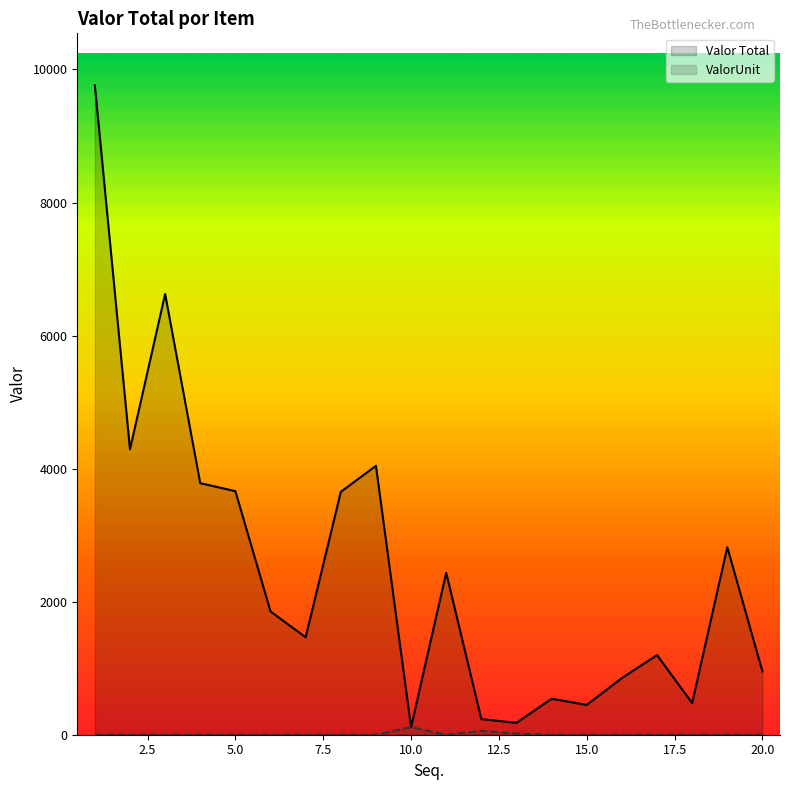

Reading left to right, transcribe all the data shown in this chart.

Valor Total: 9762.0	4290.0	6624.7	3781.2	3660.9	1853.3	1464.4	3650.7	4042.2	114.4	2434.4	234.0	178.8	540.4	447.9	851.9	1196.5	475.9	2818.9	951.5
ValorUnit: 0.0	0.0	0.0	1.0	0.0	0.0	0.0	0.0	0.0	114.4	0.0	58.5	17.9	0.0	0.0	0.0	0.0	0.0	0.0	0.0